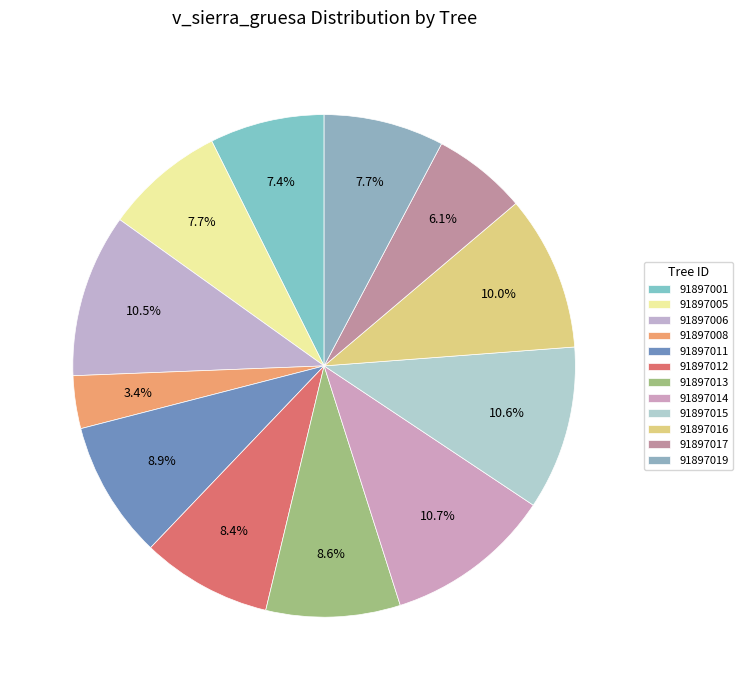

Count the number of slices in the pie.

12